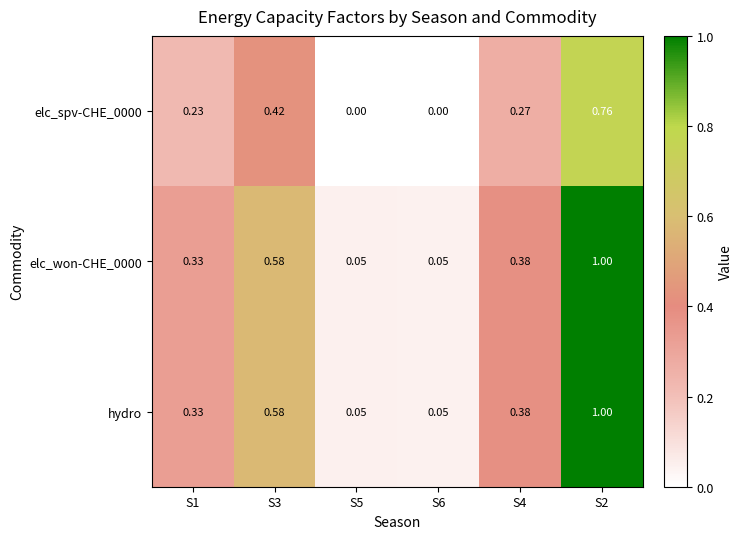

How many series are shown in this chart?

3